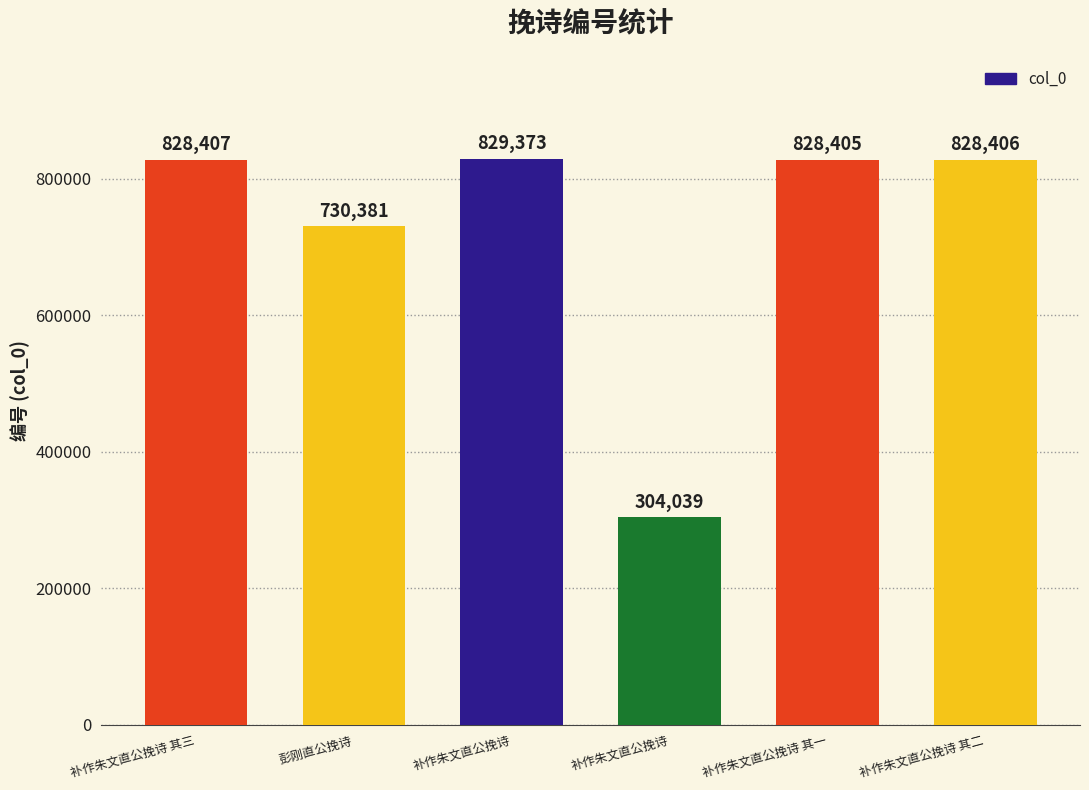

Reading left to right, extract all data points from this chart.

补作朱文直公挽诗 其三=828407	彭刚直公挽诗=730381	补作朱文直公挽诗=829373	补作朱文直公挽诗=304039	补作朱文直公挽诗 其一=828405	补作朱文直公挽诗 其二=828406